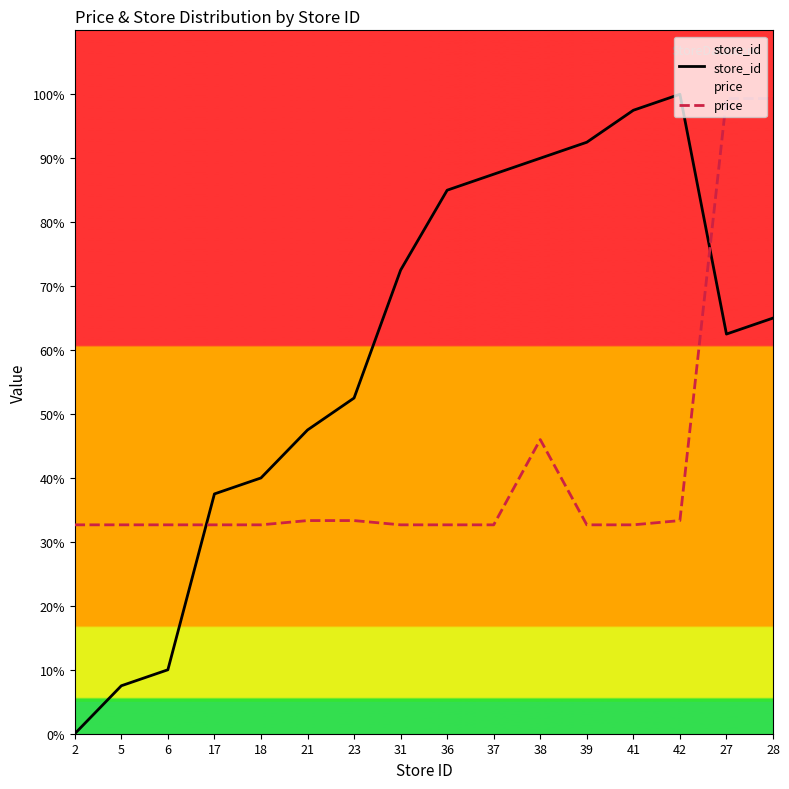

Rank the categories by store_id value from highest to lowest.

42, 41, 39, 38, 37, 36, 31, 28, 27, 23, 21, 18, 17, 6, 5, 2